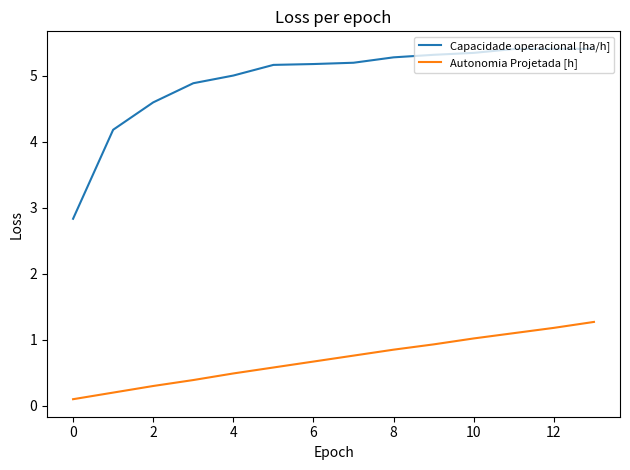

Which series has the widest spread of values?

Capacidade operacional [ha/h]